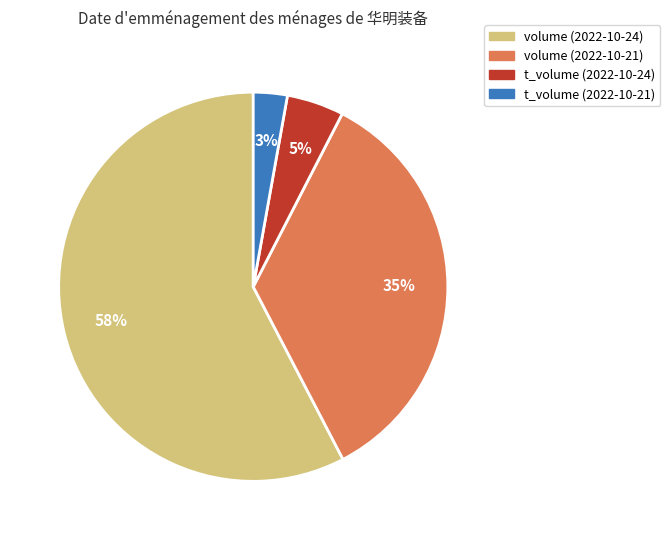

How many segments does this pie chart have?

4